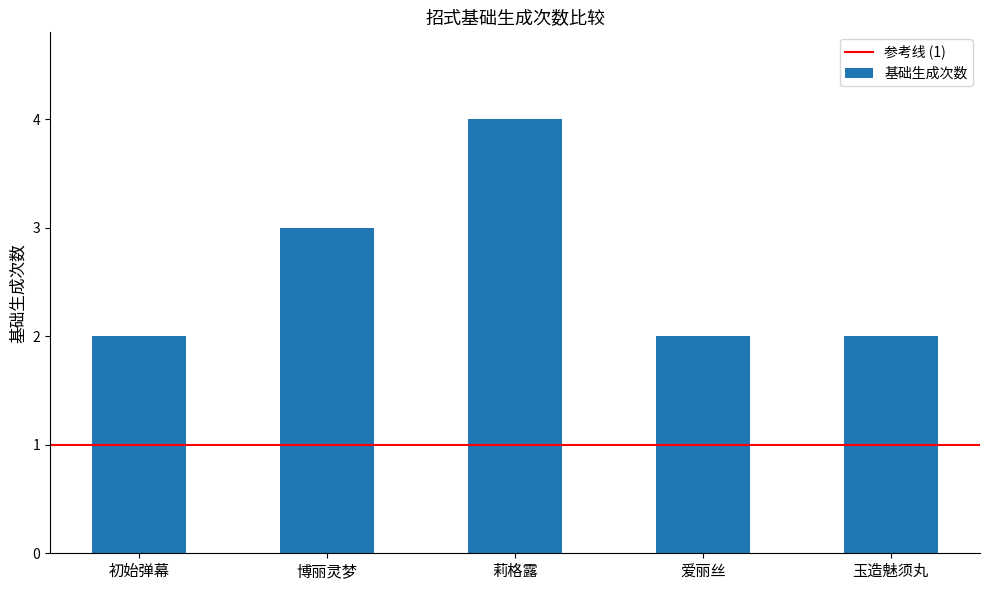

The chart shows a value of 4 at 博丽灵梦. True or false?

False